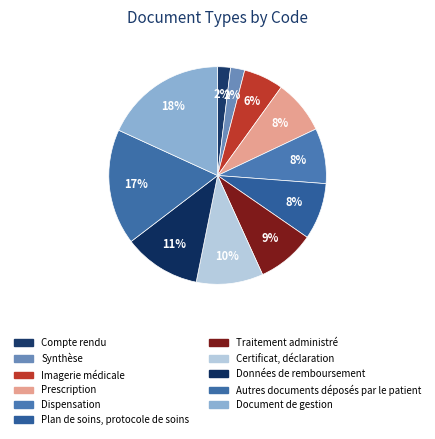

What percentage do Plan de soins, protocole de soins and Certificat, déclaration together represent?

18.4%